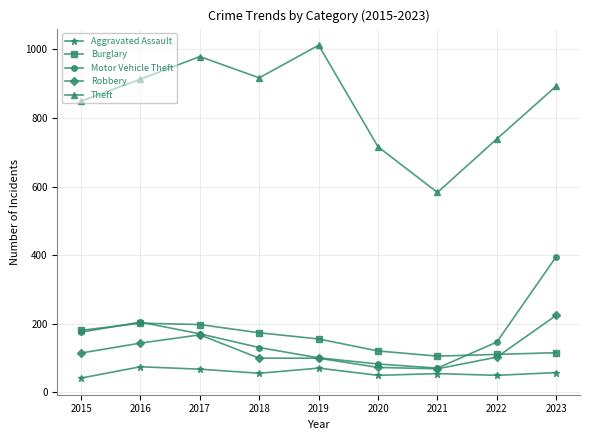

What is the total value across all series at 2016?

1539